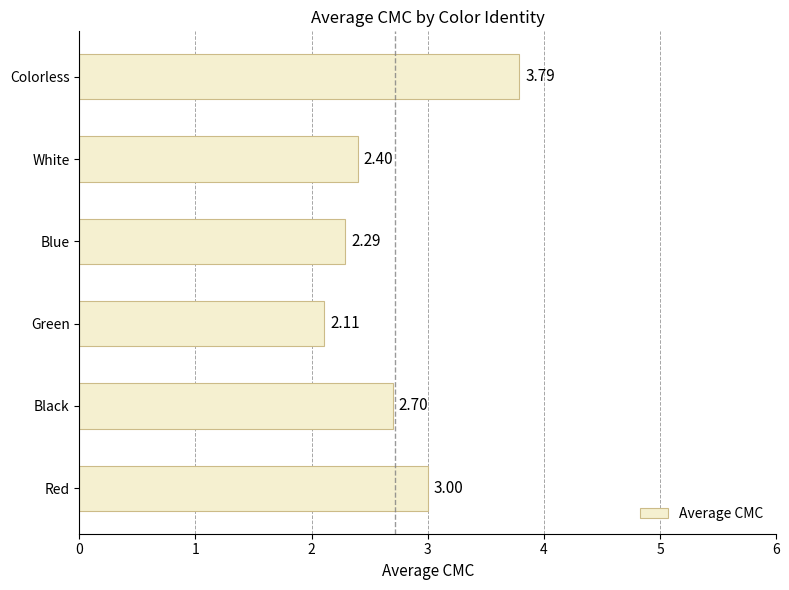

Rank the categories by value from lowest to highest.

Green, Blue, White, Black, Red, Colorless